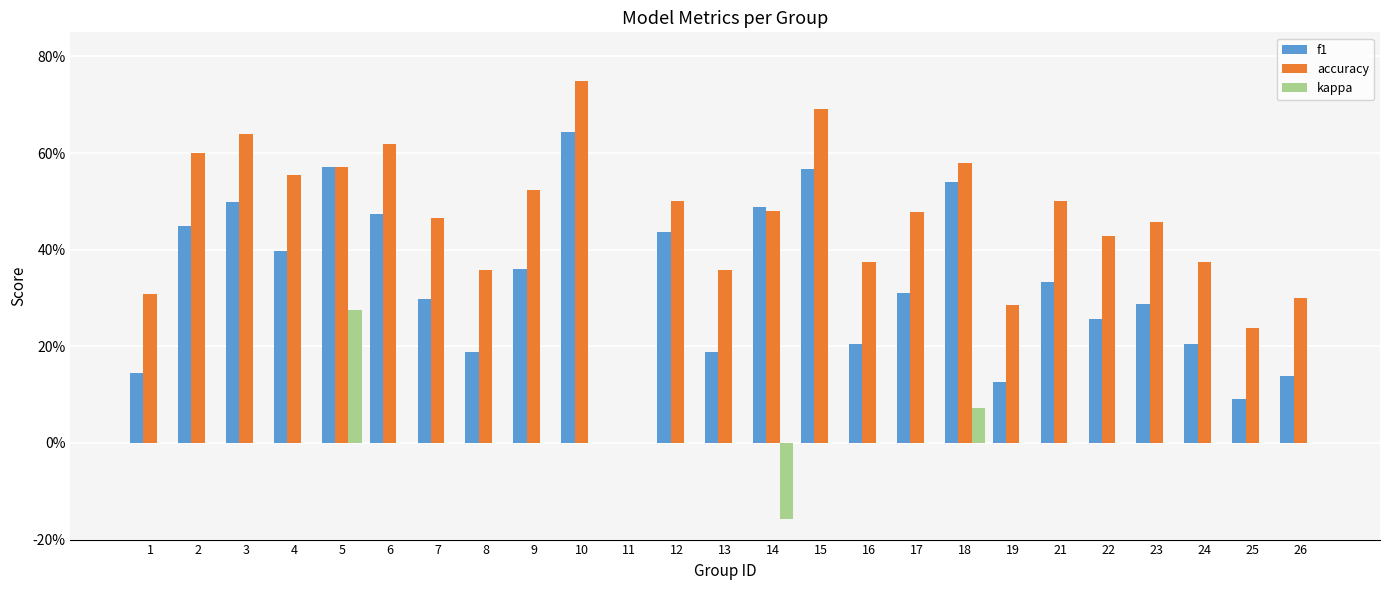

What is the average value of the f1 series?

0.3